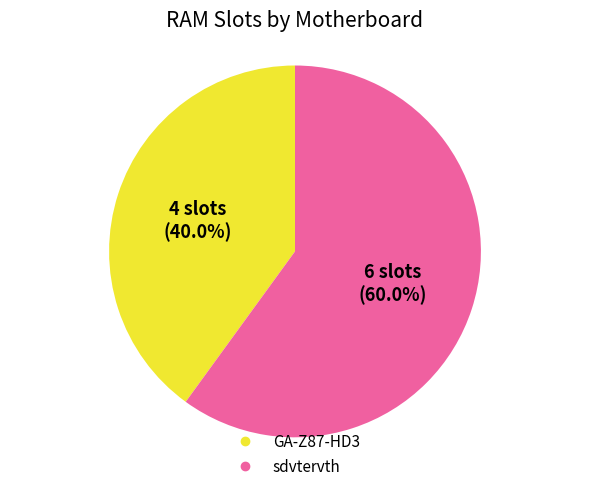

True or false: GA-Z87-HD3 accounts for 40% of the total.

True